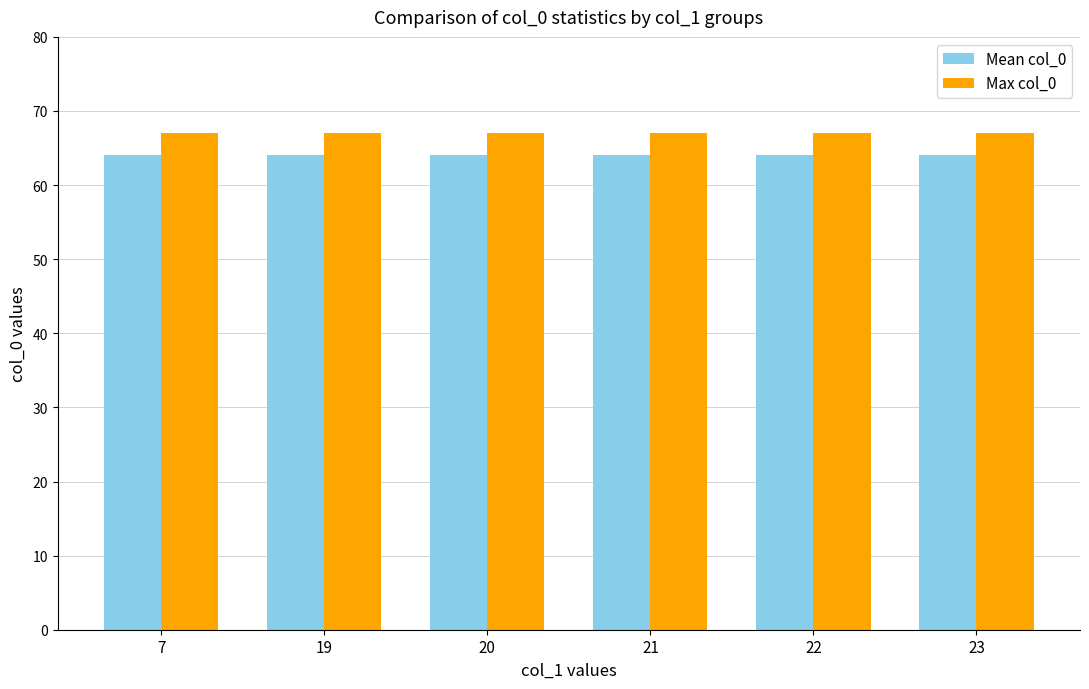

What is the sum of all Mean col_0 values?

384